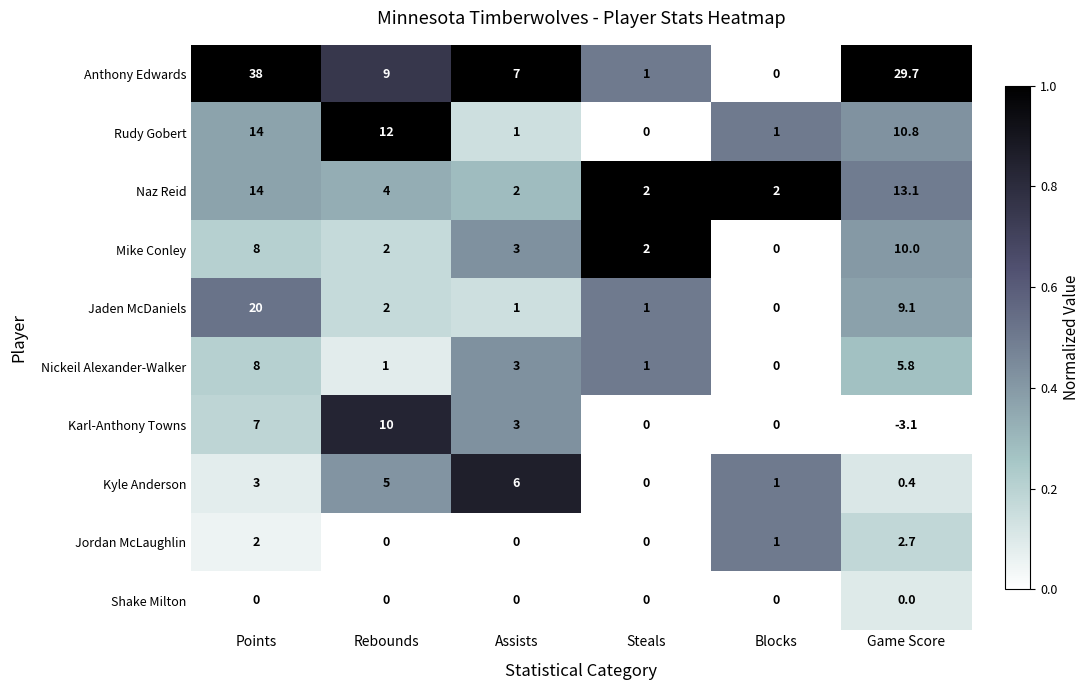

What is the difference between the maximum and minimum values in the Mike Conley series?

10.0